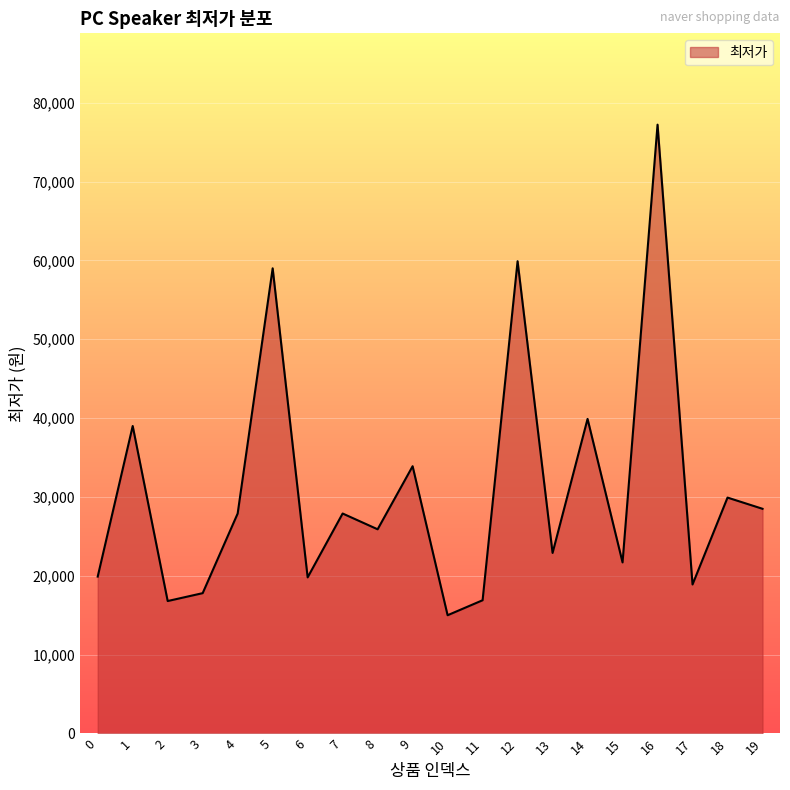

Approximately how many times larger is the value at 3 compared to 7?

0.6